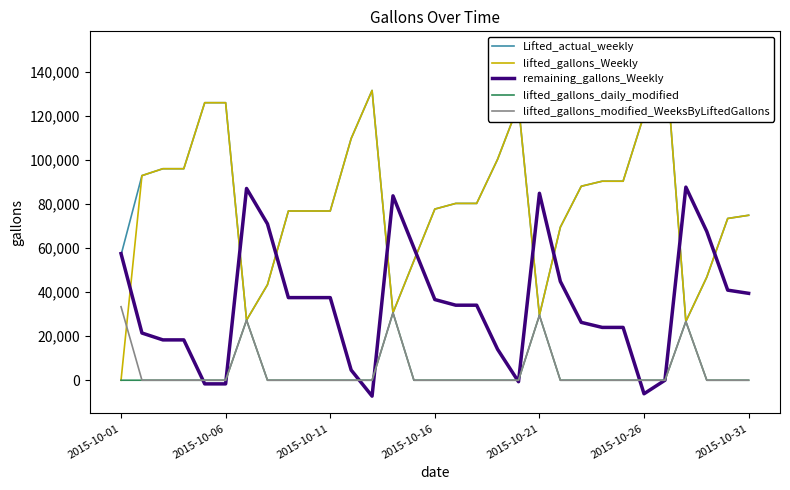

Is this an area chart (filled region under the line)?

No